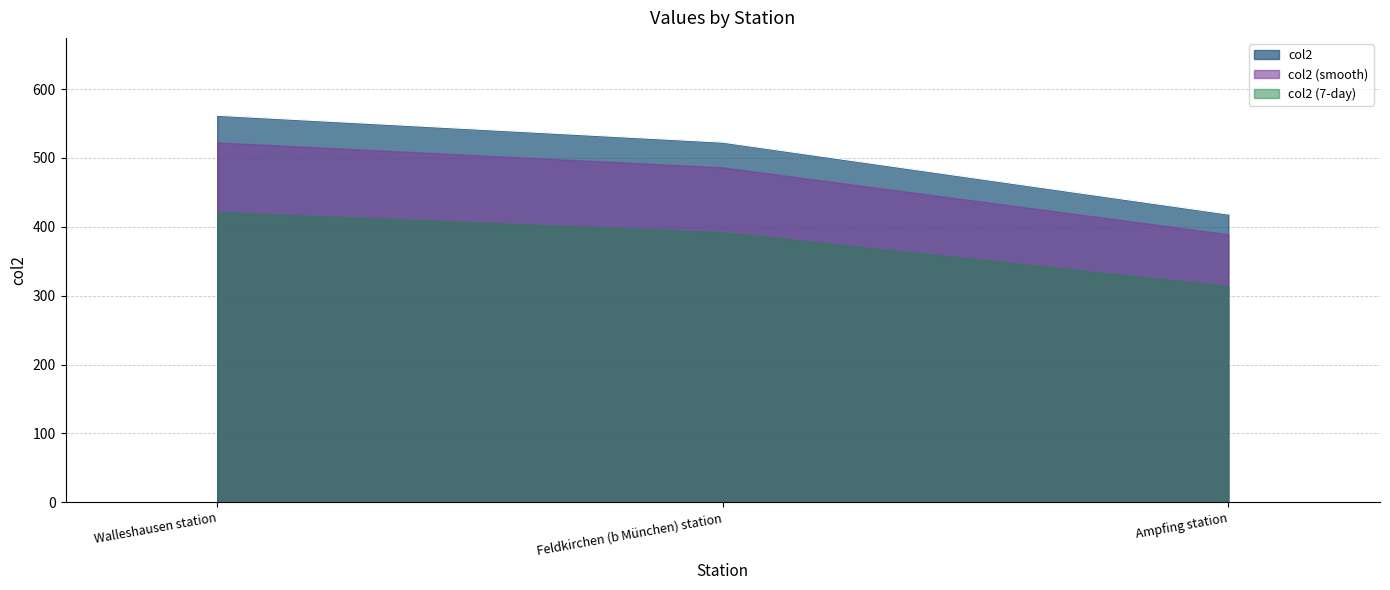

What is the average value?

501.2